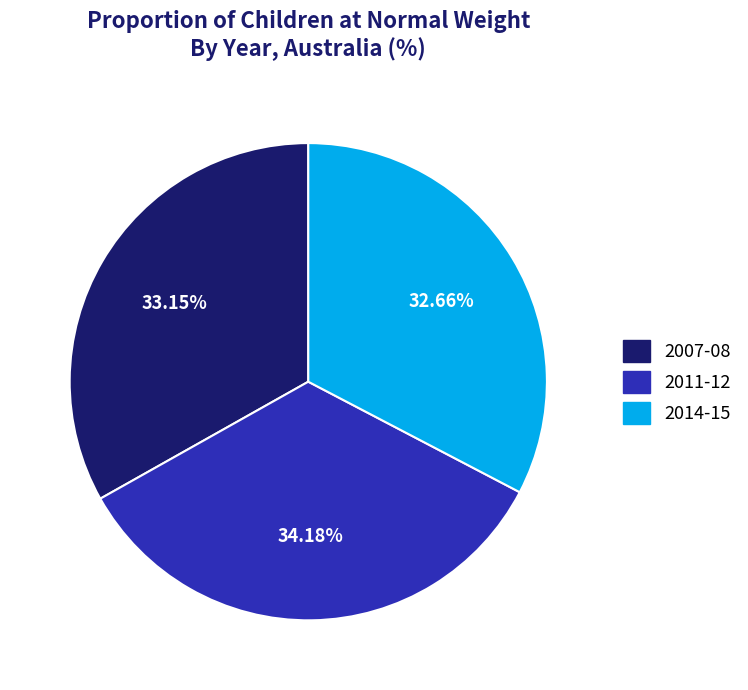

Count the number of slices in the pie.

3